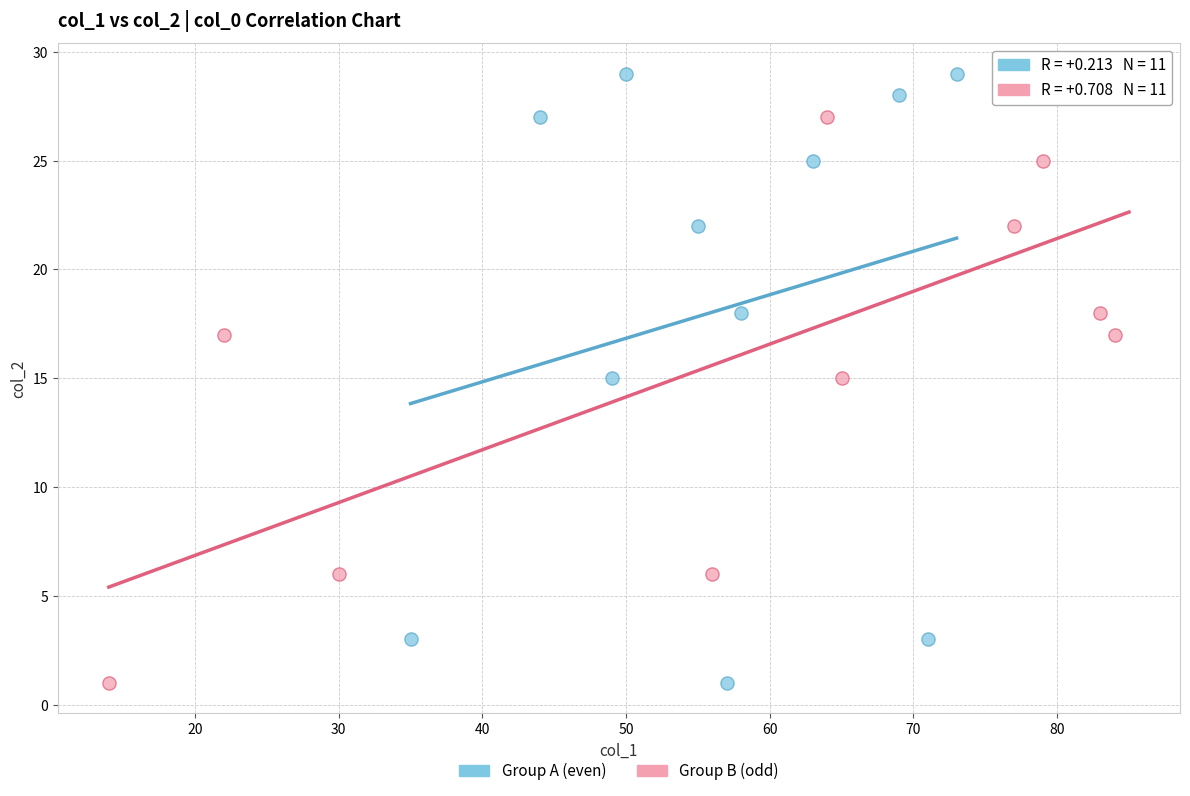

What are all the series names shown in the legend?

Group A (even), Group B (odd)